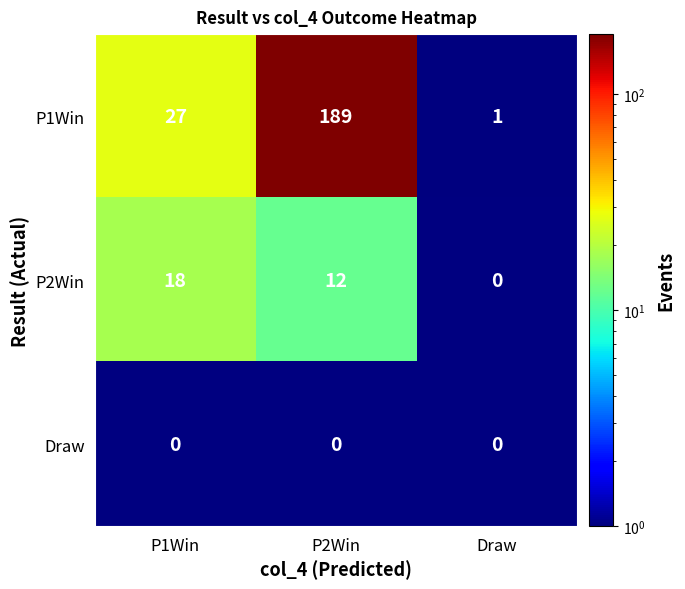

Count the P1Win values in the range 1 to 189.

3